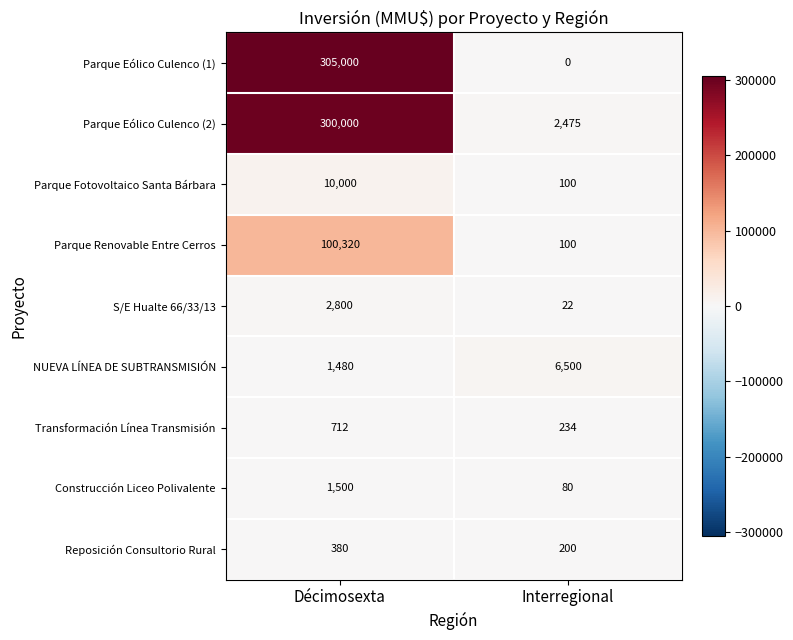

Reading left to right, what are all the values shown in this chart?

Parque Eólico Culenco (1): 305000	0
Parque Eólico Culenco (2): 300000	2475
Parque Fotovoltaico Santa Bárbara: 10000	100
Parque Renovable Entre Cerros: 100320	100
S/E Hualte 66/33/13: 2800	22
NUEVA LÍNEA DE SUBTRANSMISIÓN: 1480	6500
Transformación Línea Transmisión: 712	234
Construcción Liceo Polivalente: 1500	80
Reposición Consultorio Rural: 380	200